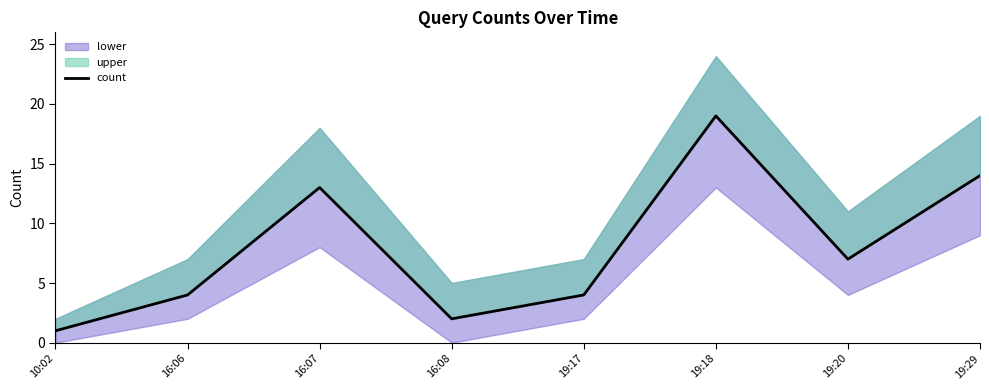

How many data points are above 7?

3